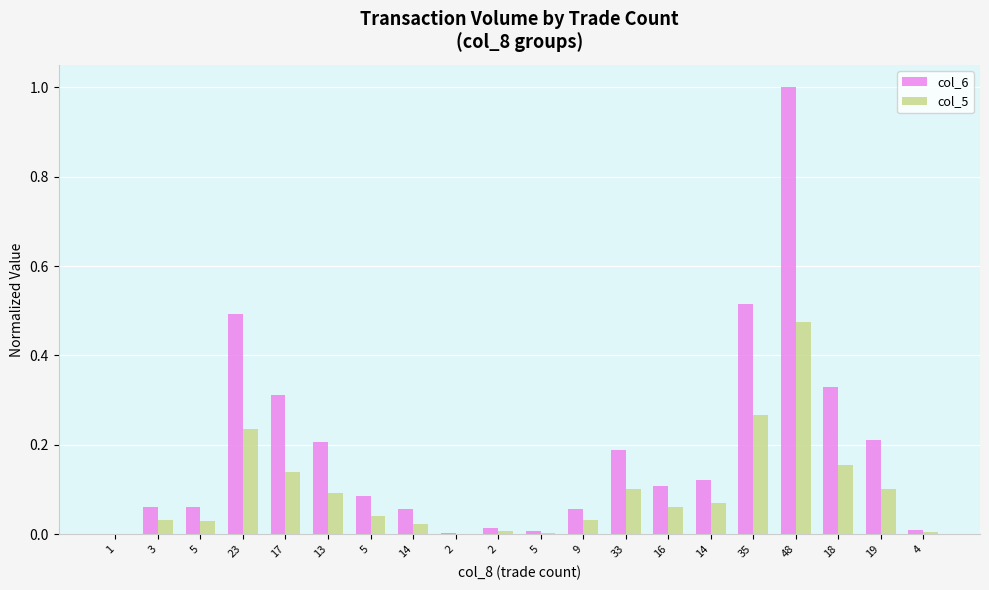

Reading left to right, list all the values displayed in this chart.

col_6: 1=0.0	3=0.1	5=0.1	23=0.5	17=0.3	13=0.2	5=0.1	14=0.1	2=0.0	2=0.0	5=0.0	9=0.1	33=0.2	16=0.1	14=0.1	35=0.5	48=1.0	18=0.3	19=0.2	4=0.0
col_5: 1=0.0	3=0.0	5=0.0	23=0.2	17=0.1	13=0.1	5=0.0	14=0.0	2=0.0	2=0.0	5=0.0	9=0.0	33=0.1	16=0.1	14=0.1	35=0.3	48=0.5	18=0.2	19=0.1	4=0.0